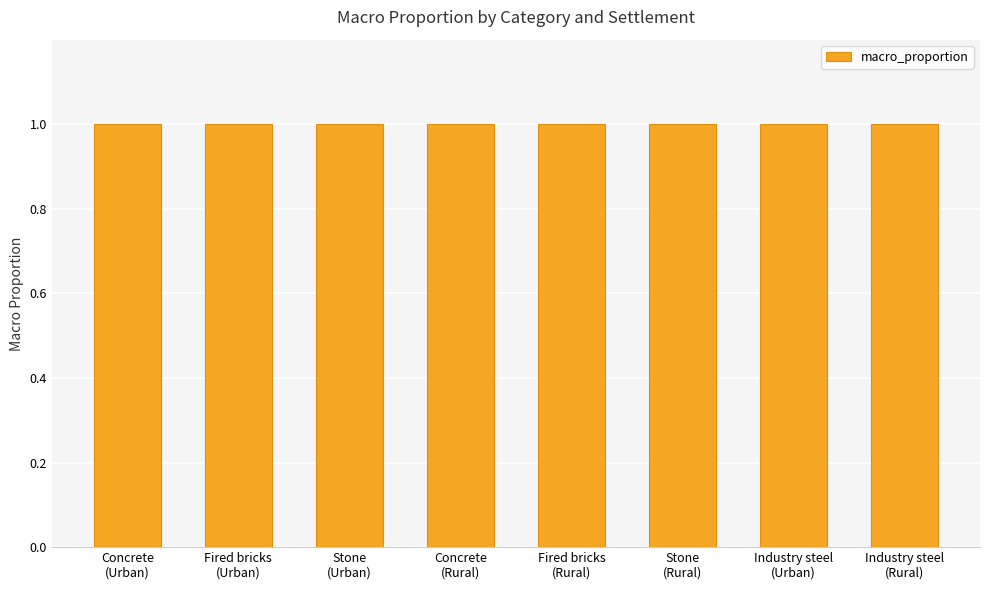

The chart shows a value of 1.0 at Stone. True or false?

True